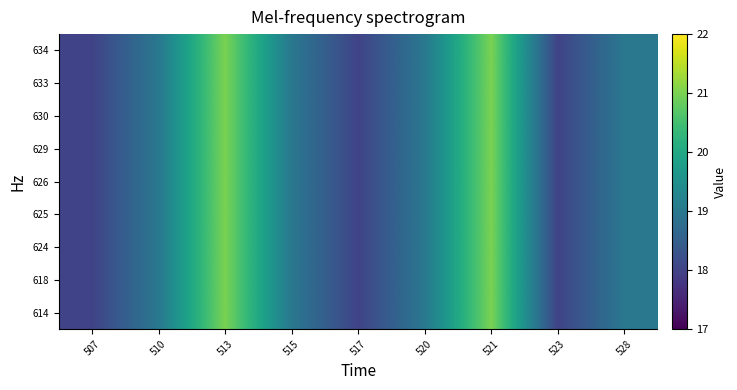

At how many categories does at least one series exceed 20?

2